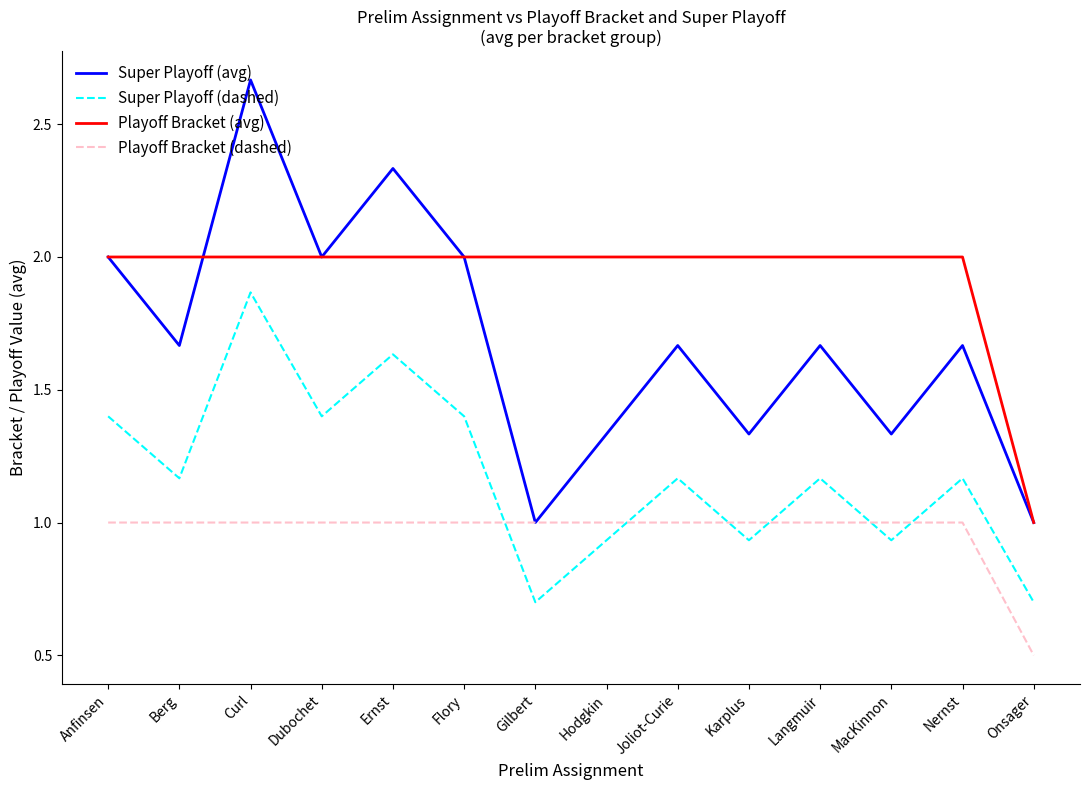

True or false: Super Playoff (dashed) and Playoff Bracket (dashed) cross at least once.

True